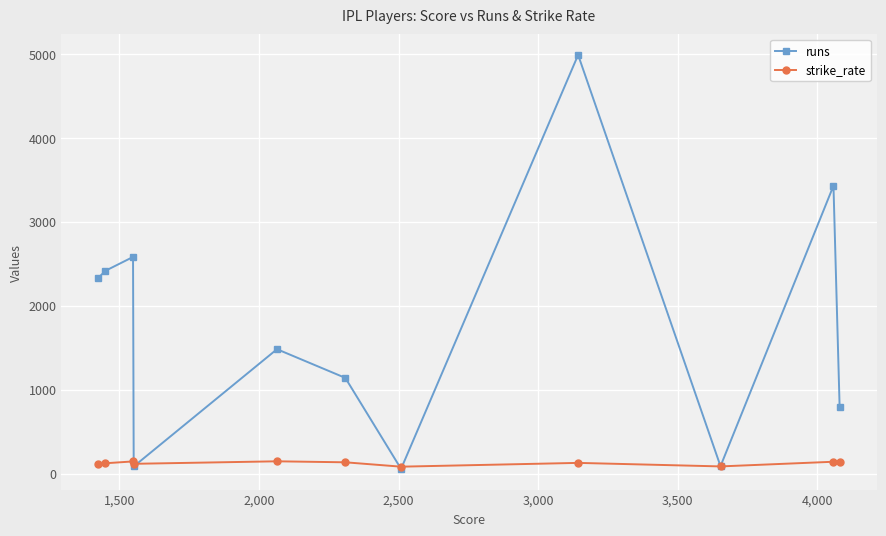

What is the value of the strike_rate point at the 3rd from the left?

144.9